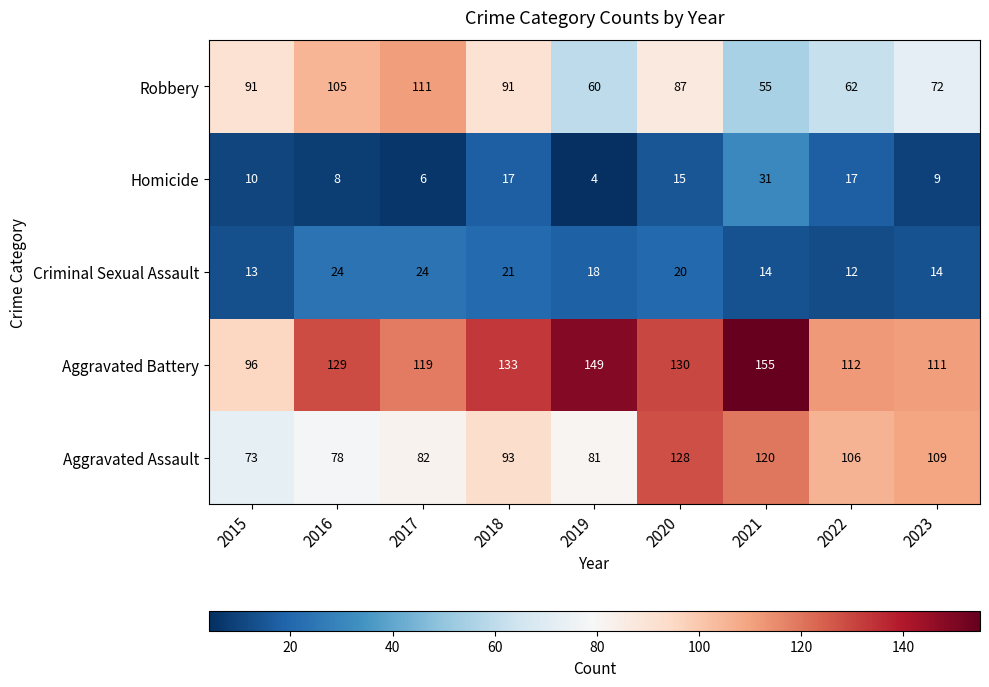

True or false: Homicide has a value of 14 at 2023.

False